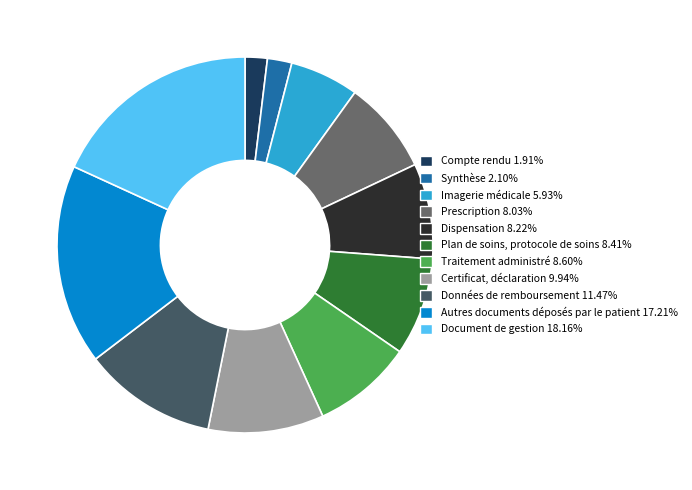

Is it true that Prescription is 14% of the pie?

False